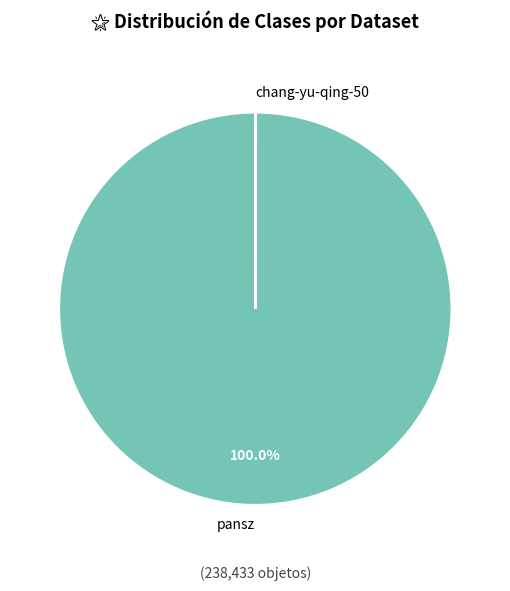

To the nearest percent, what is the difference between the largest and smallest slice percentages?

100%